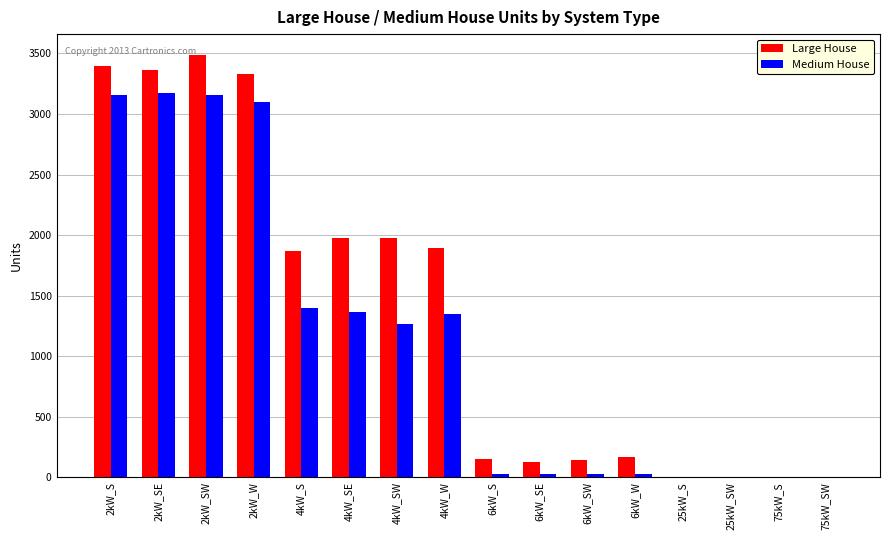

What is the total value across all series at 6kW_SE?

150